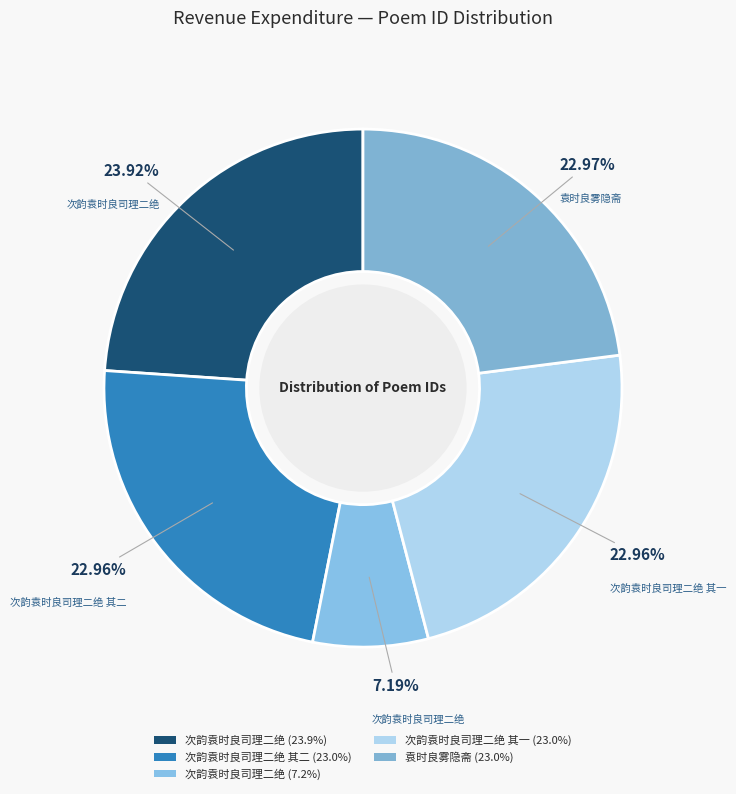

Count the number of slices in the pie.

5